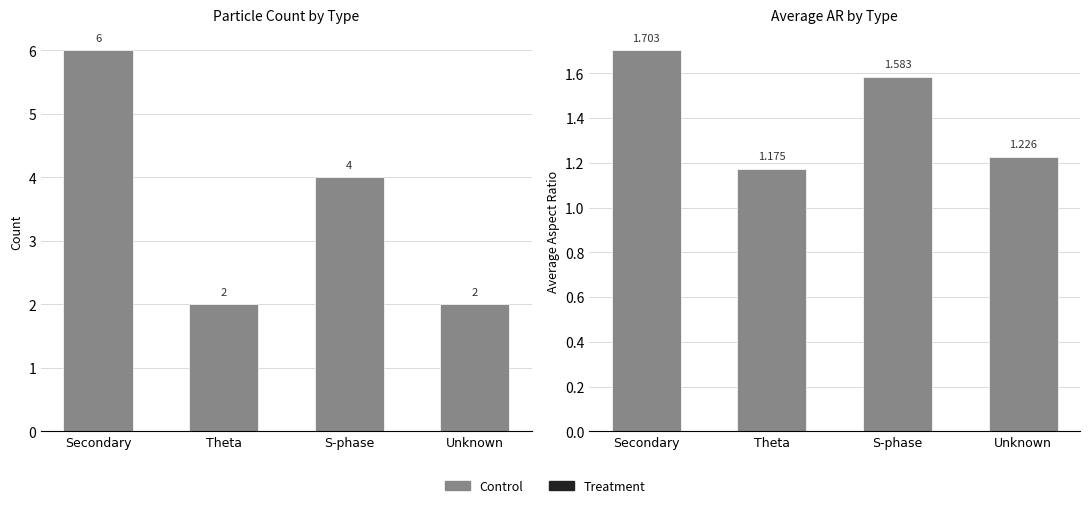

List the series in order of their overall mean, highest first.

Count, Avg AR